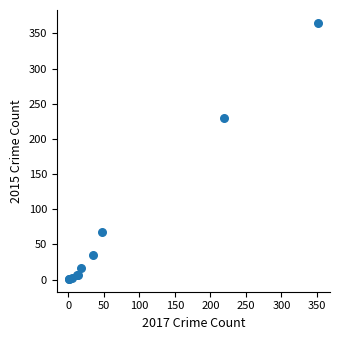

What Y value in the scatter plot is closest to 183?

229